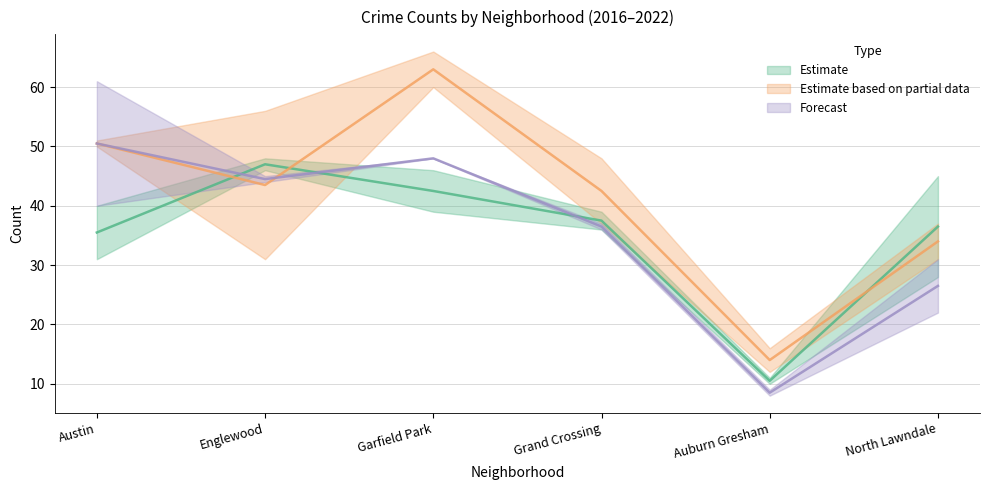

At which label does 2016 first exceed 40?

Englewood